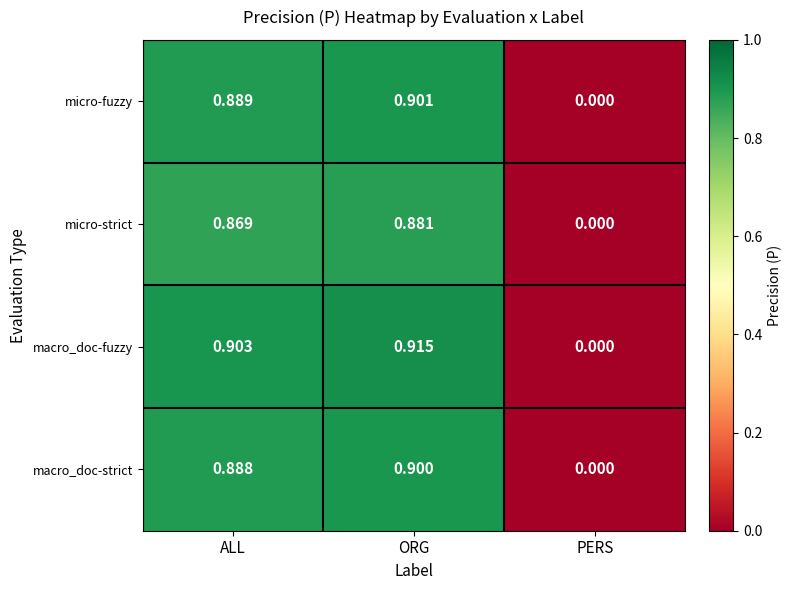

Which series has the widest spread of values?

macro_doc-fuzzy